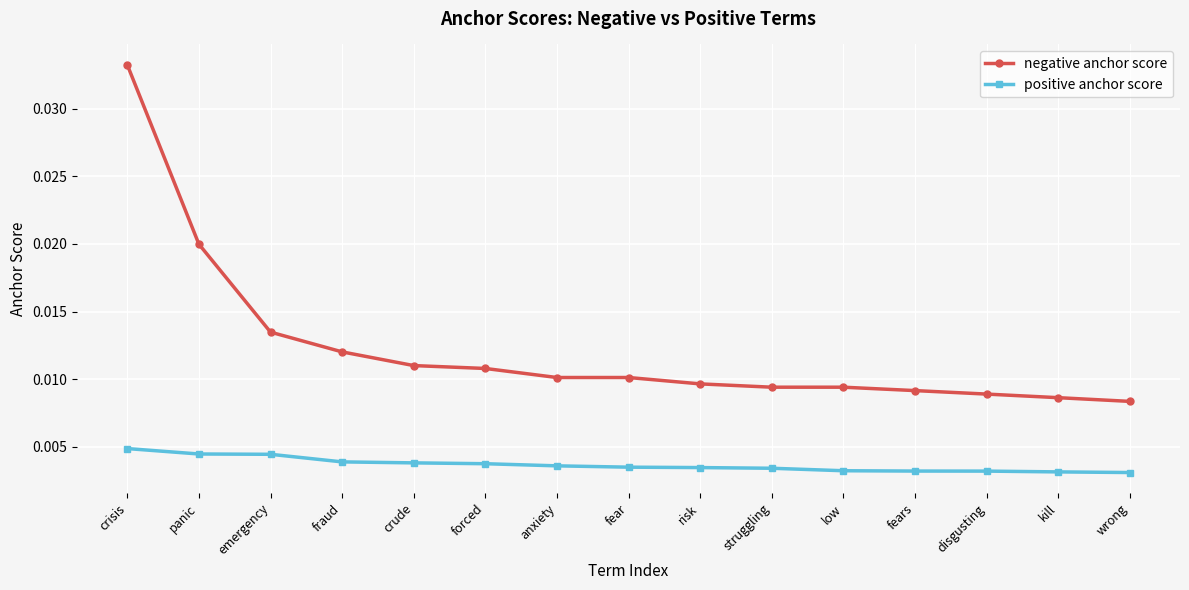

Count the positive anchor score values in the range 0 to 1.

15